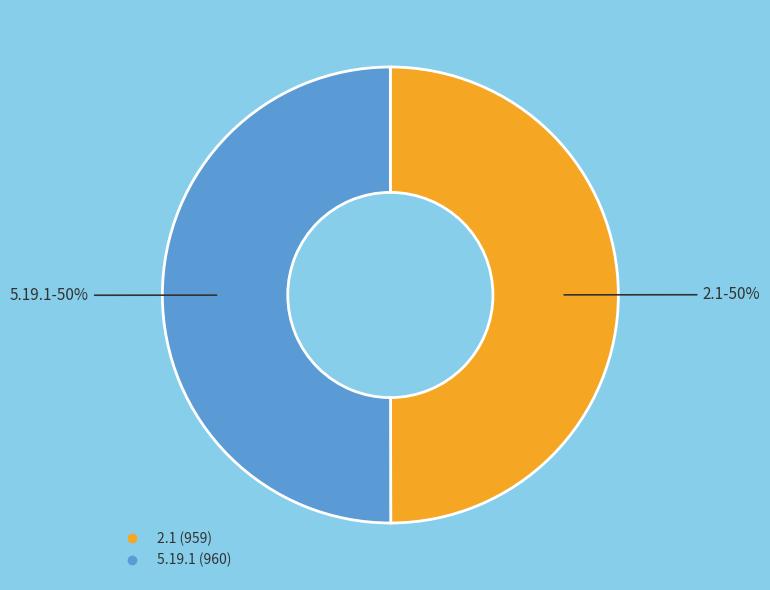

The 2.1 slice represents 44% of the pie. True or false?

False